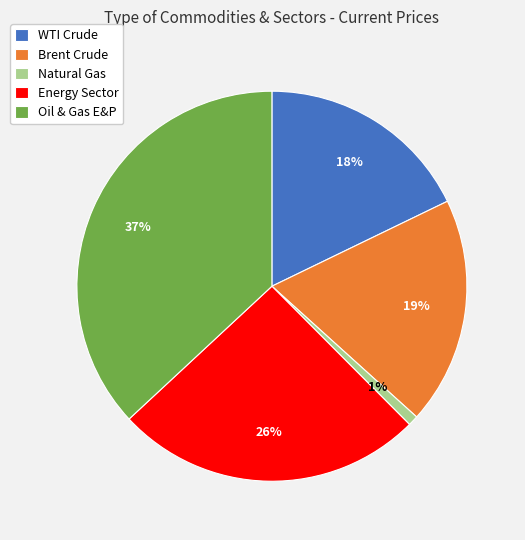

To the nearest percent, what percentage of the pie is Oil & Gas E&P?

37%